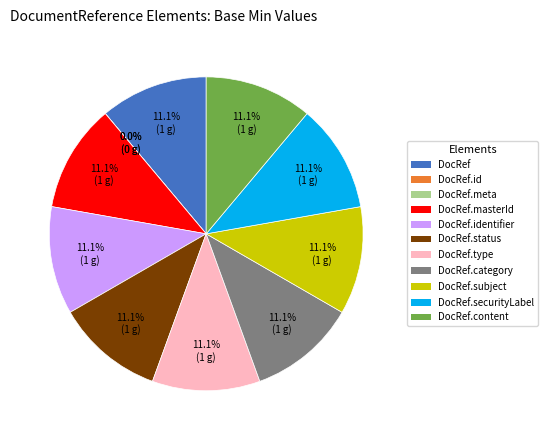

To the nearest percent, what is the combined percentage of DocumentReference.masterIdentifier and DocumentReference.subject?

22%